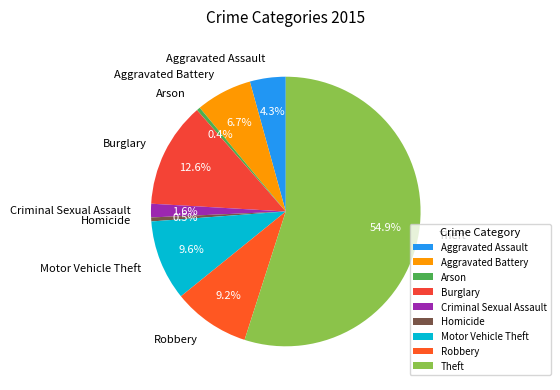

Is there a majority slice in this chart?

Yes